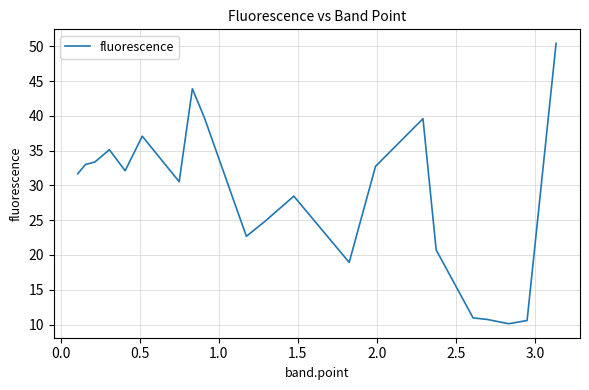

What is the maximum value shown in the chart?

50.4